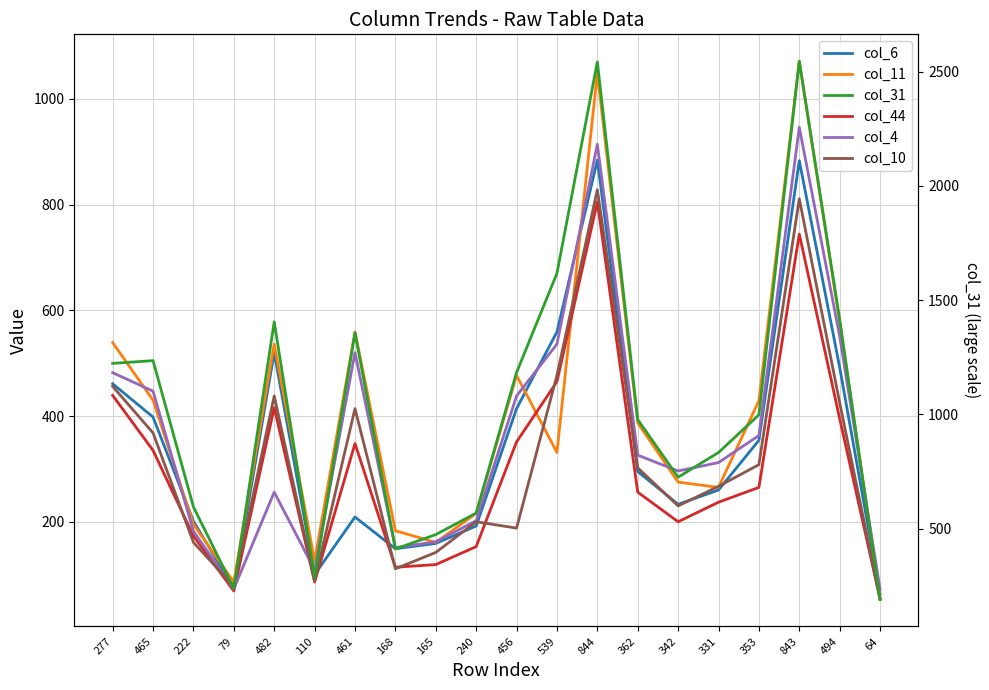

True or false: col_11 has a value of 161 at 165.

True